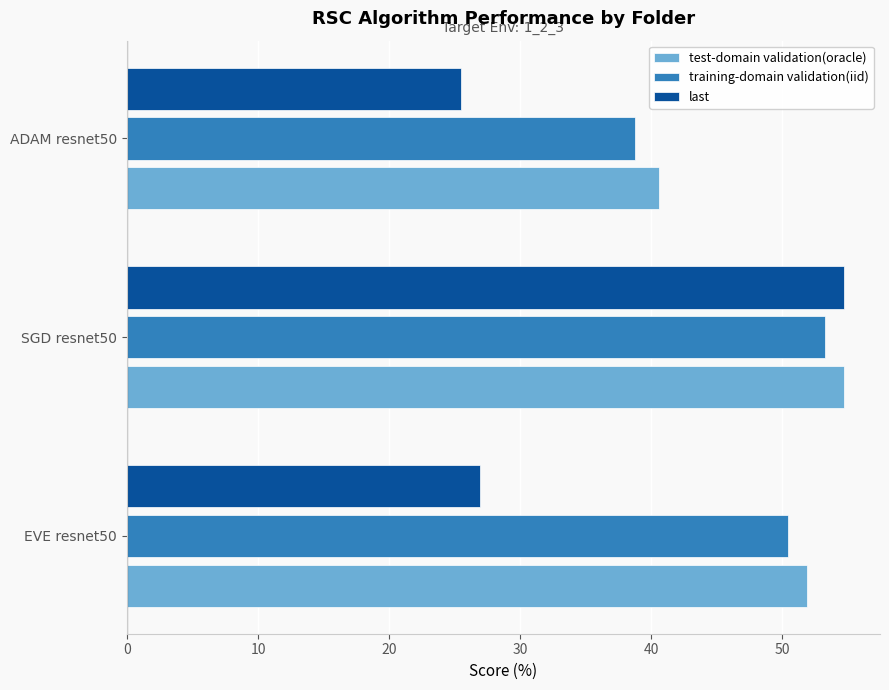

True or false: last has a value of 54.7 at SGD resnet50.

True